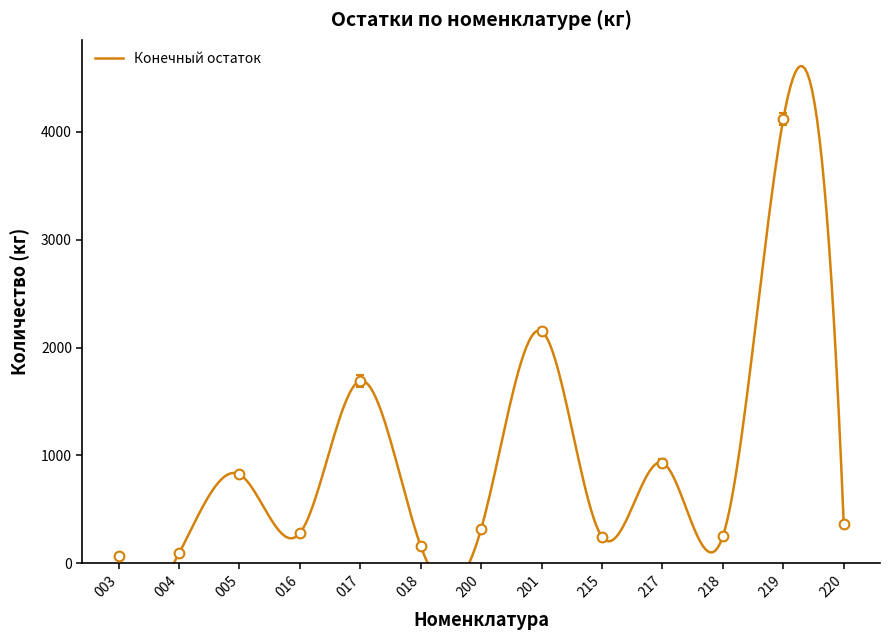

What is the value of the Приход point at the 3rd from the left?

809.6